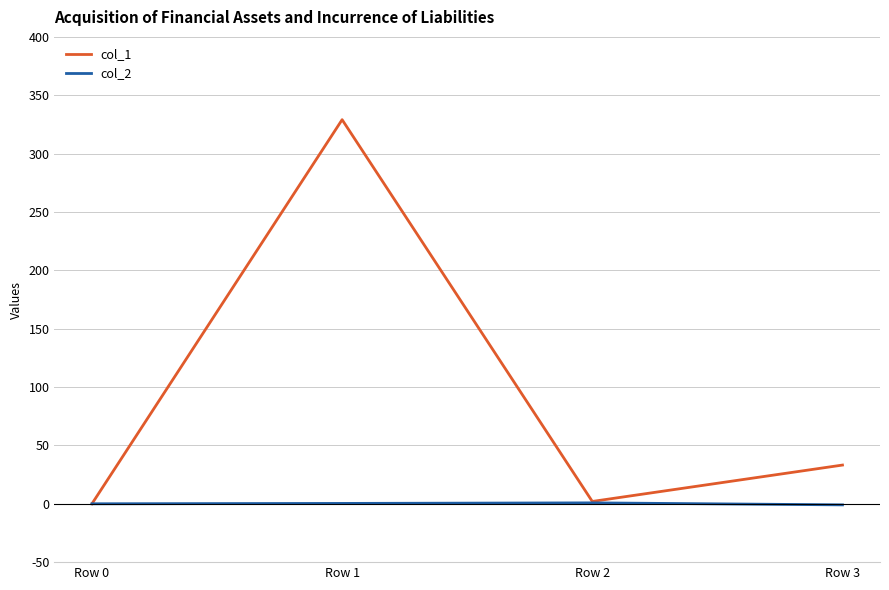

Does the chart have visible grid lines?

Yes